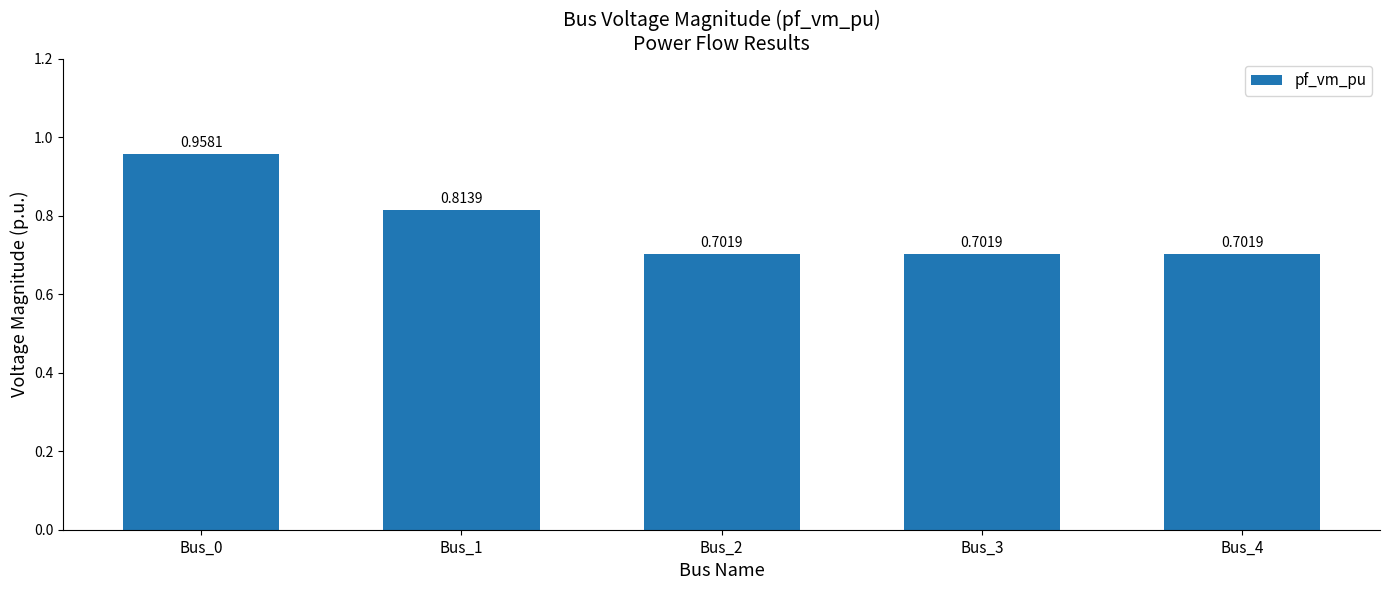

At which category does the chart reach its peak across all series?

Bus_0